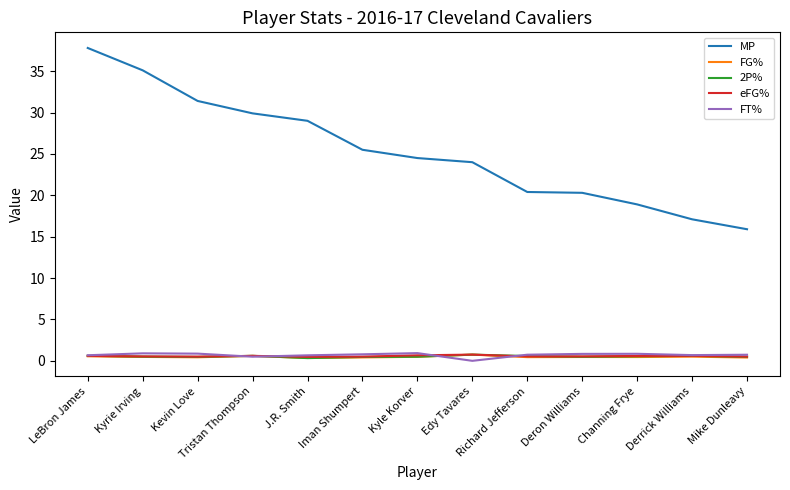

Which series changed the most between Edy Tavares and Derrick Williams?

MP